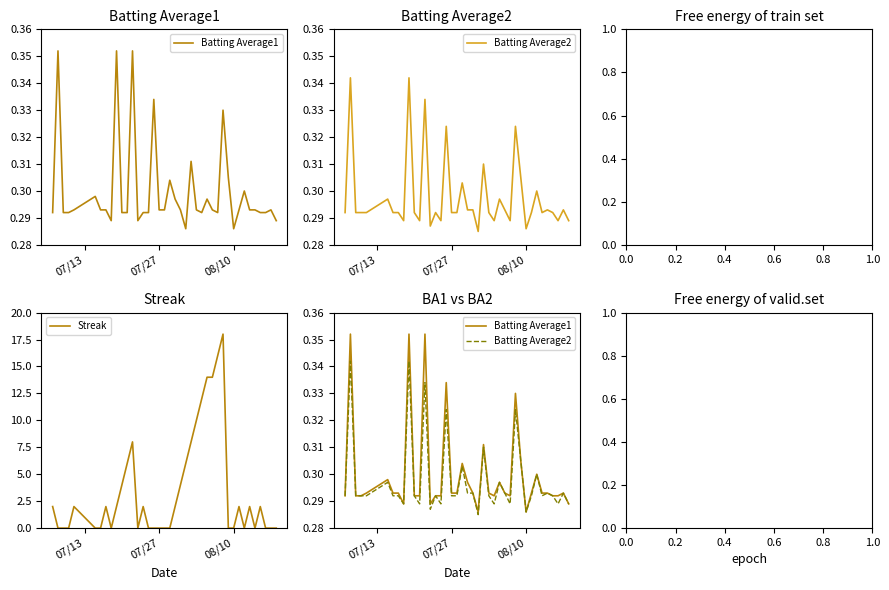

How many Batting Average2 values are between 0 and 1?

40